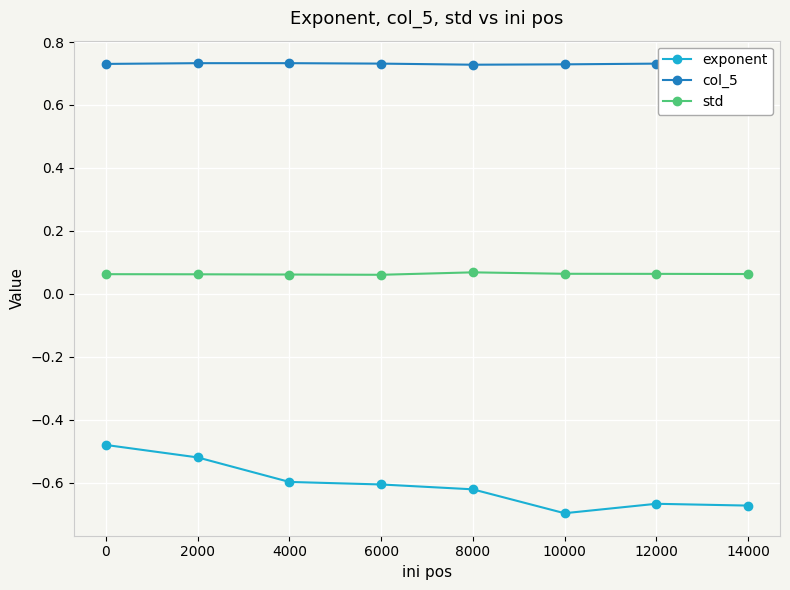

True or false: exponent has more than 2 interior local peaks.

False